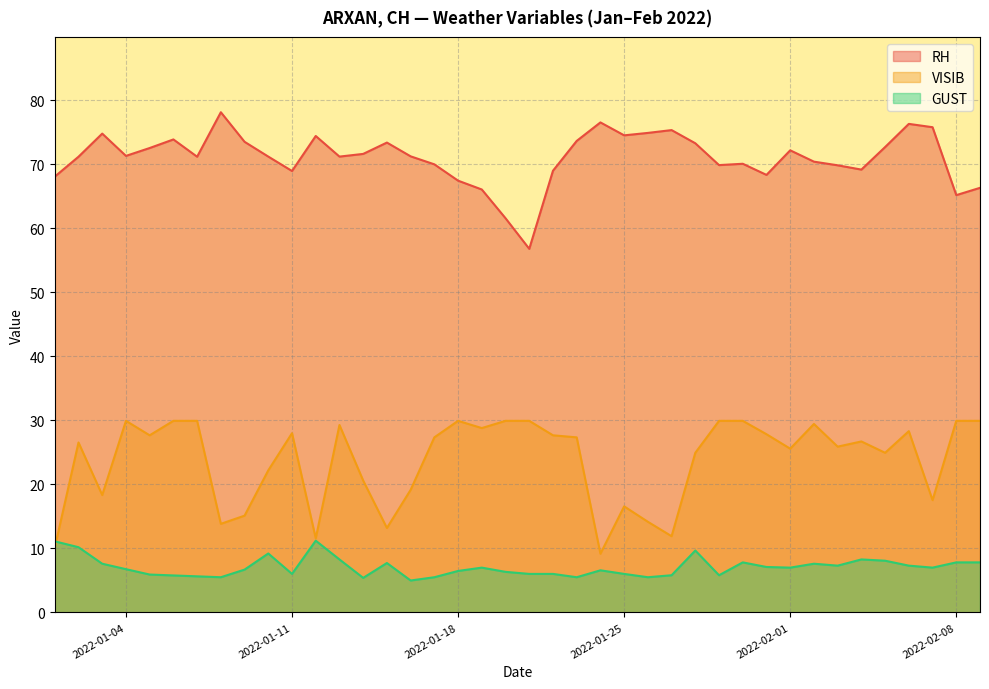

What is the average value of the VISIB series?

23.7